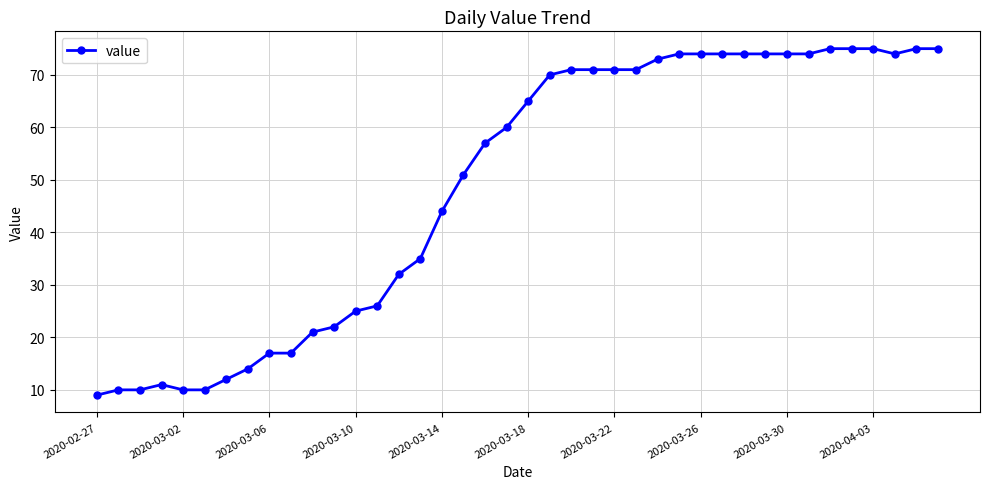

Is this an area chart (filled region under the line)?

No